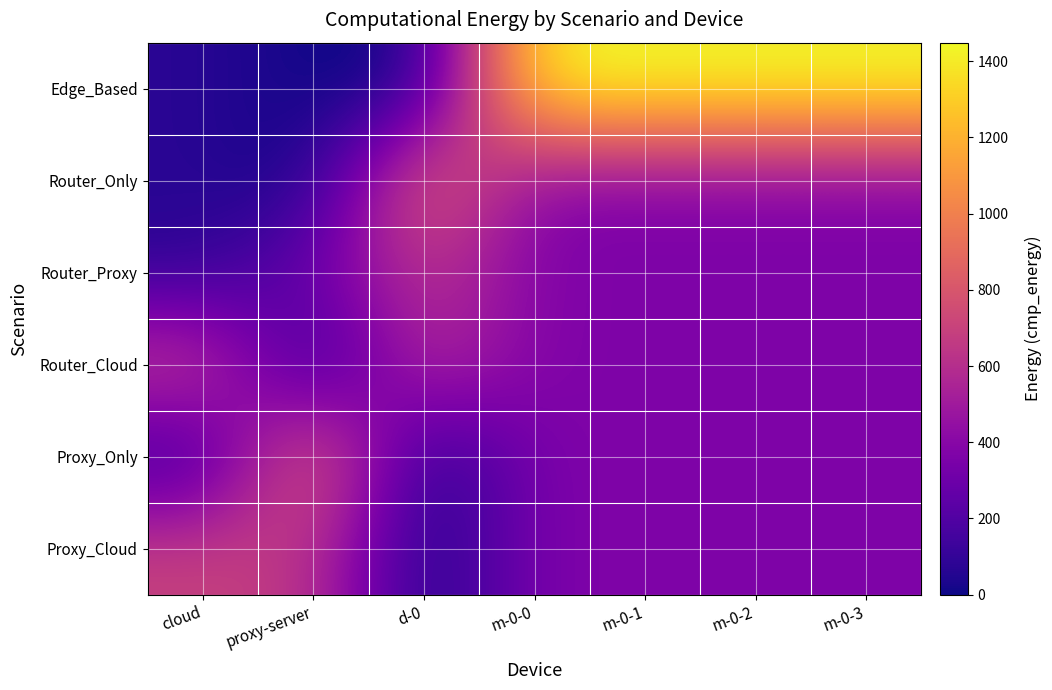

List the series in order of their peak value, lowest first.

Router_Proxy, Proxy_Cloud, Router_Cloud, Router_Only, Proxy_Only, Edge_Based